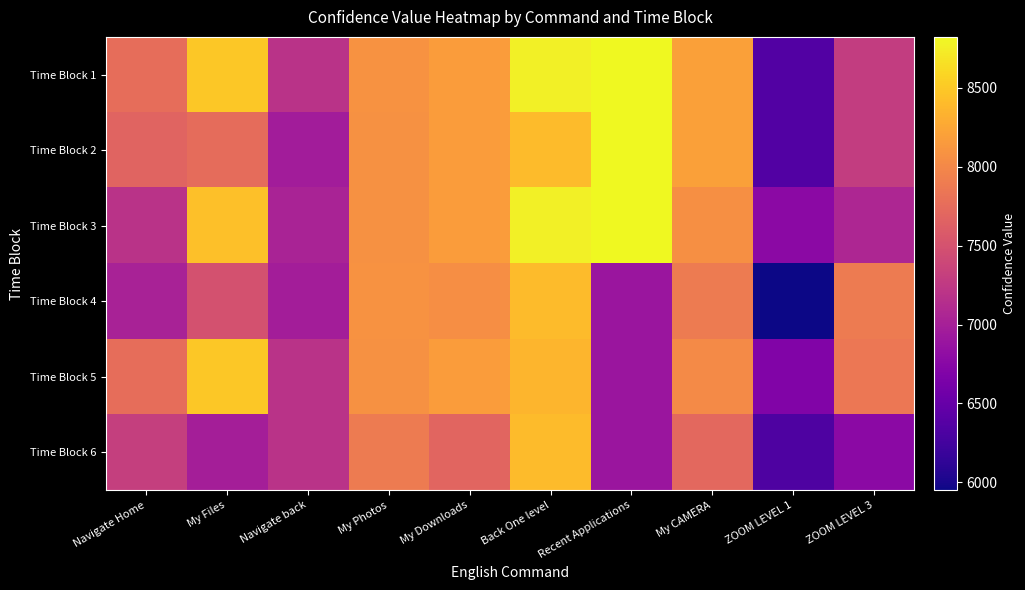

Between My Downloads and Recent Applications, which series saw the biggest shift?

Time Block 5